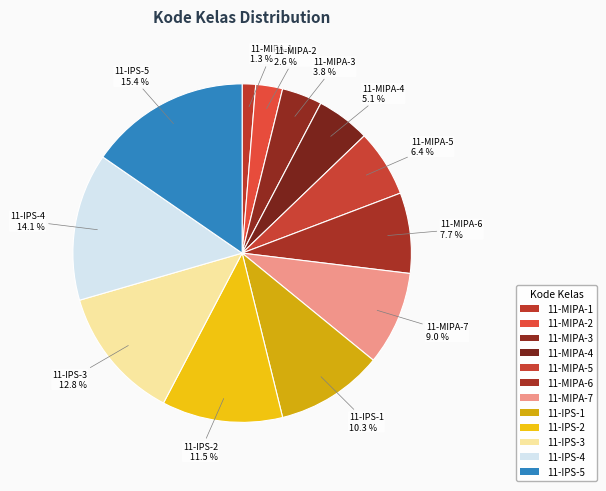

The 11-MIPA-4 slice represents 5% of the pie. True or false?

True